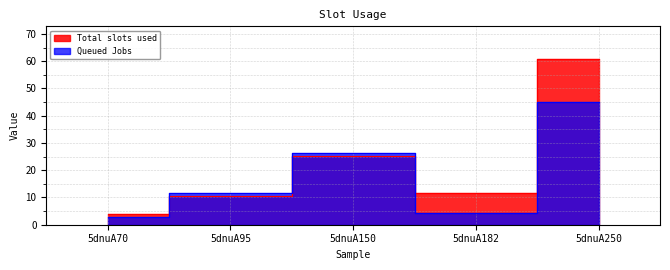

How many lines are shown in the chart?

2